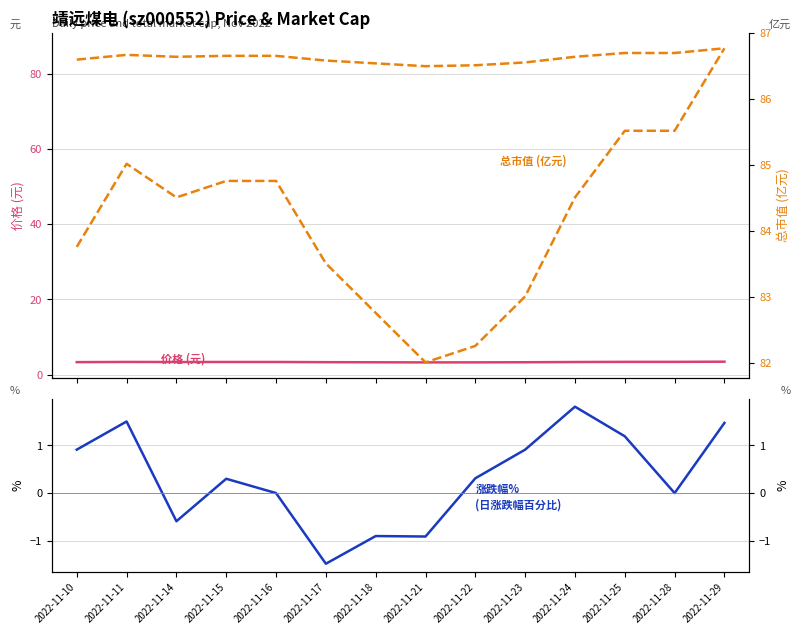

How many series are shown in this chart?

3